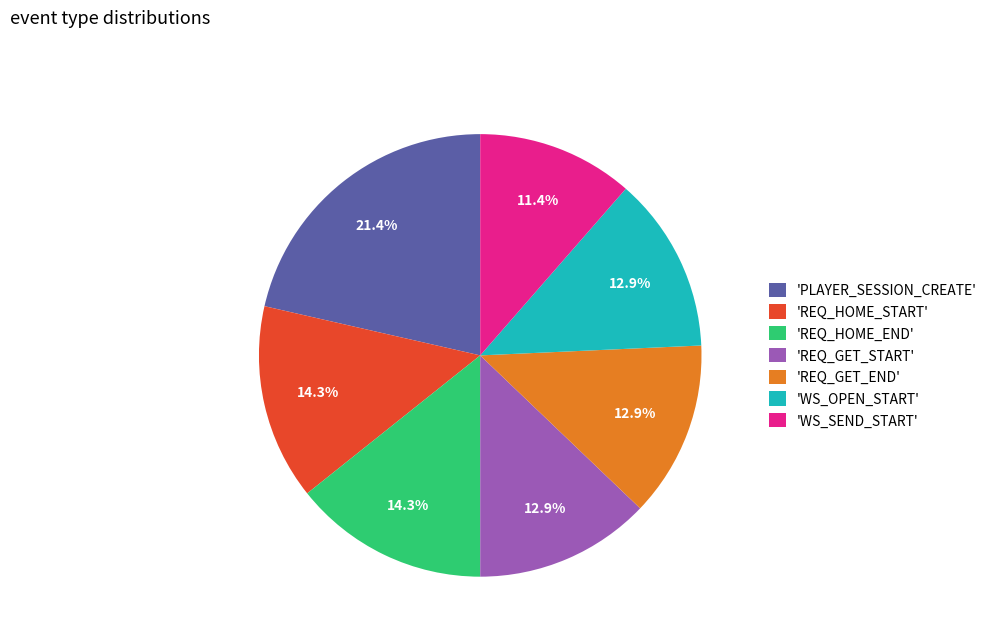

Which category has the smallest portion of the pie?

'WS_SEND_START'